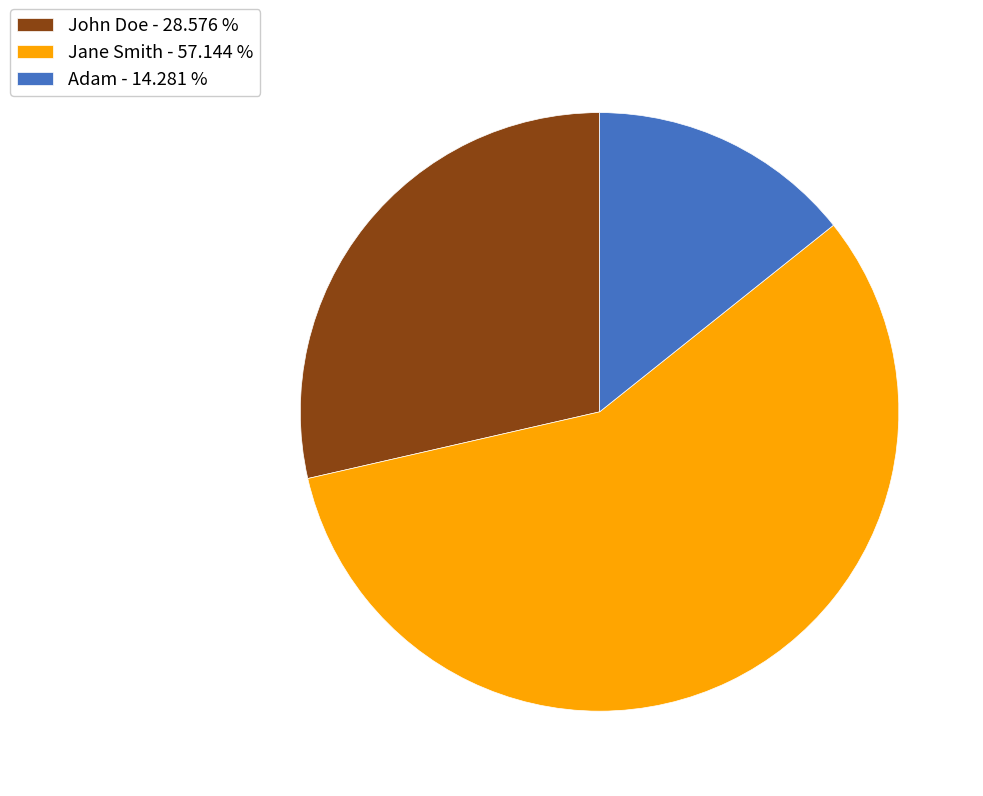

How many slices are in this pie chart?

3